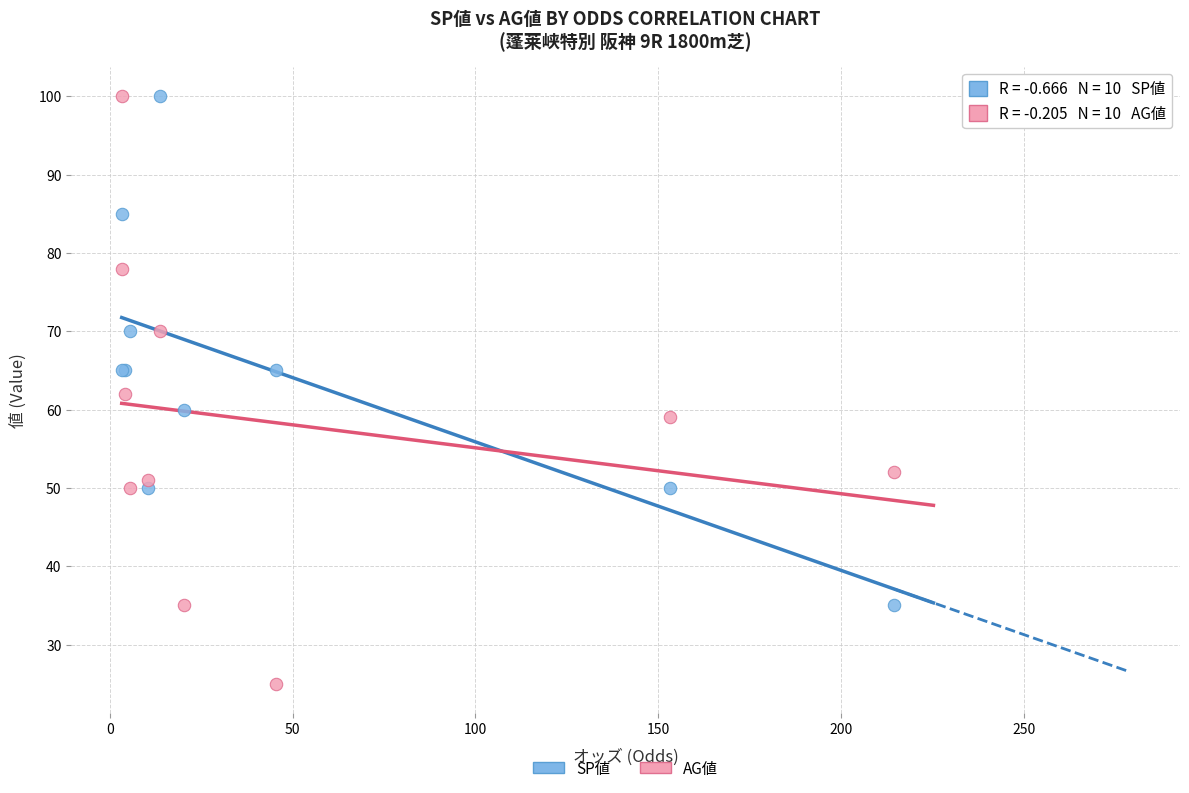

Which series has the largest Y range (max minus min)?

AG値